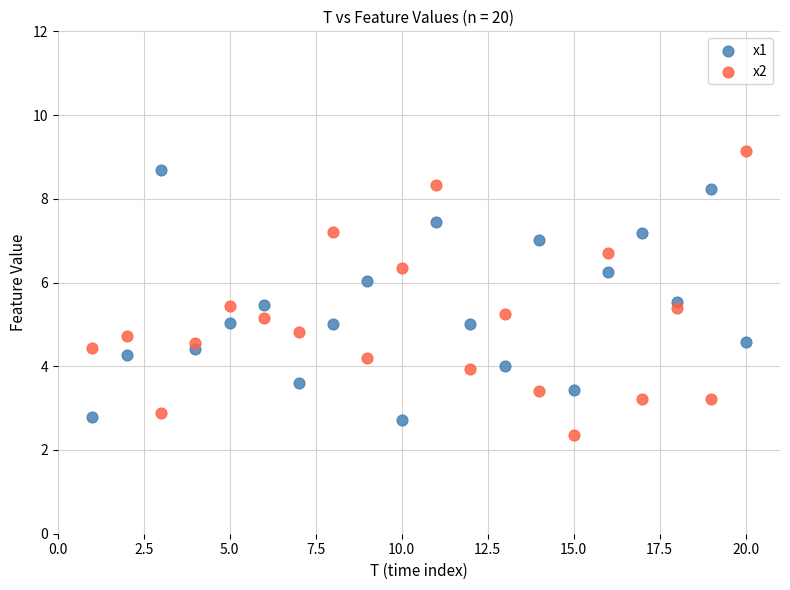

Which series contains the highest Y value?

x2